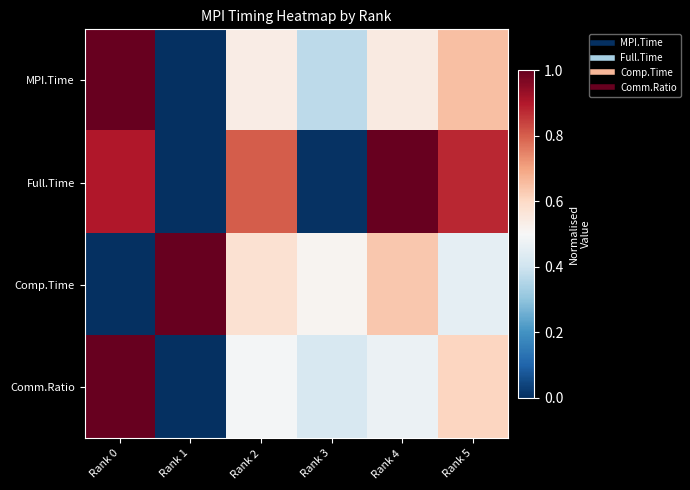

At which category is the sum across all series the highest?

Rank 0